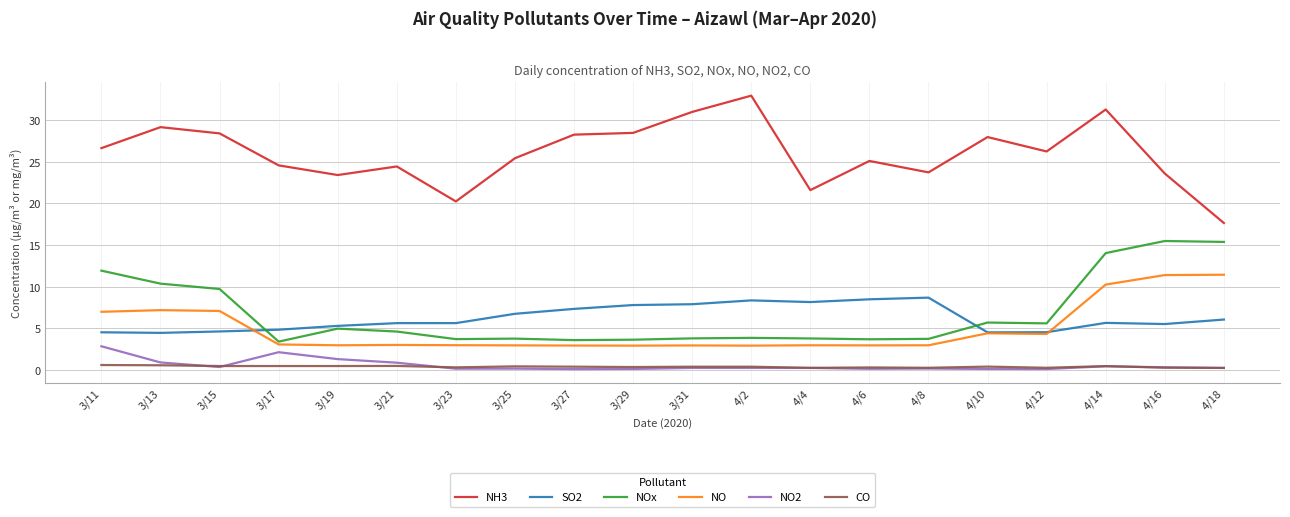

At which category is the sum across all series the highest?

4/14